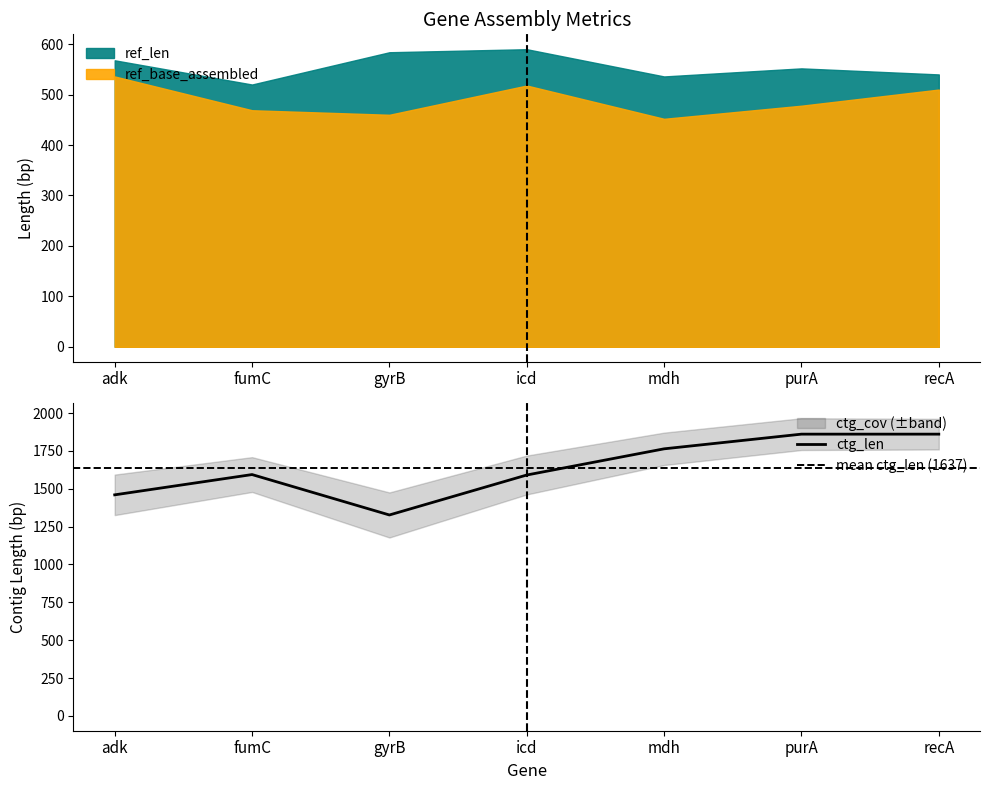

Reading left to right, list all the values displayed in this chart.

ref_len: 568.0	520.0	584.0	590.0	536.0	552.0	540.0
ref_base_assembled: 536.0	469.0	460.0	518.0	452.0	478.0	510.0
ctg_len: 1460.0	1594.0	1327.0	1591.0	1764.0	1861.0	1861.0
ctg_cov: 56.9	48.9	63.3	54.6	45.5	44.6	43.0